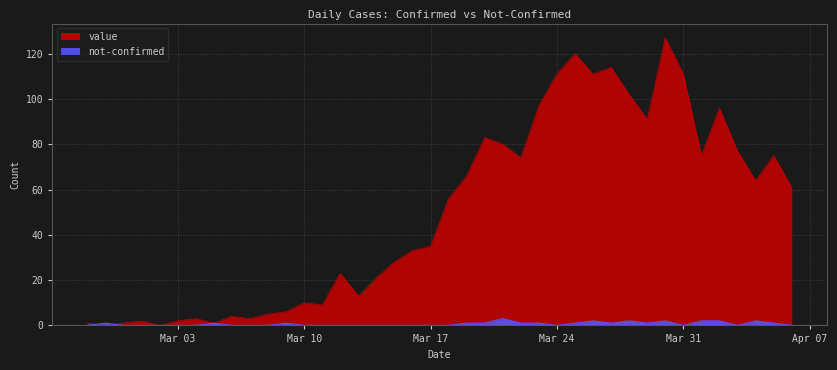

True or false: value has more than 0 interior local peaks.

True